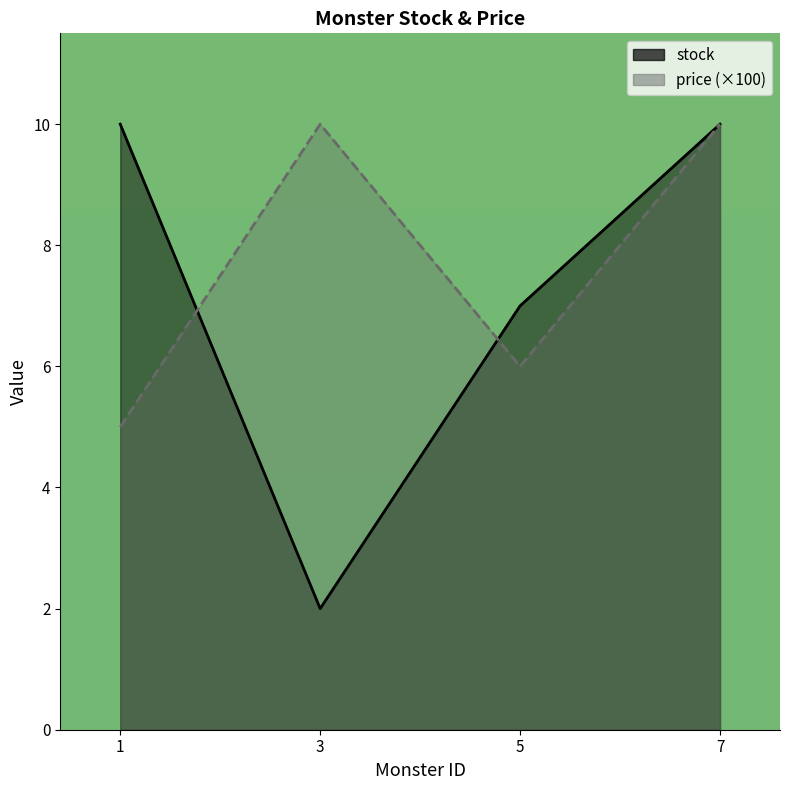

What is the total value across all series at 5?

13